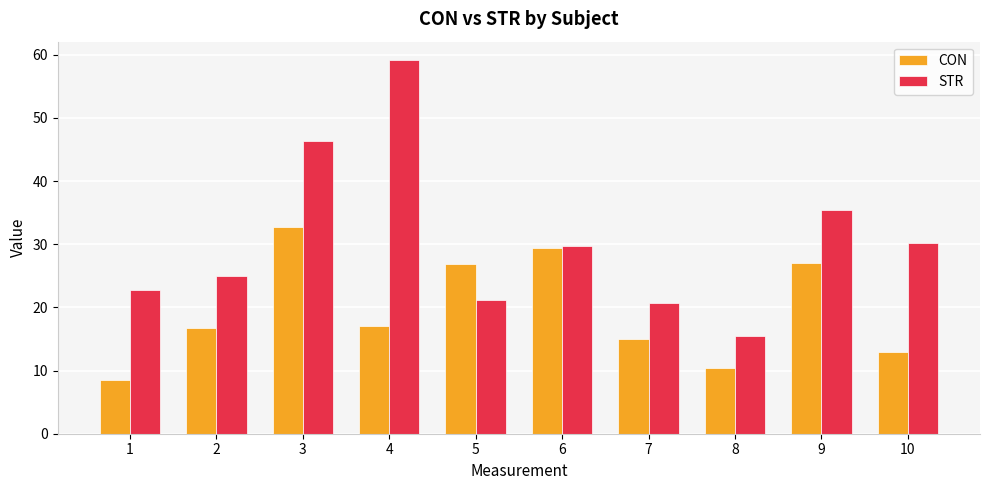

What value does the CON series have at 5?

26.9